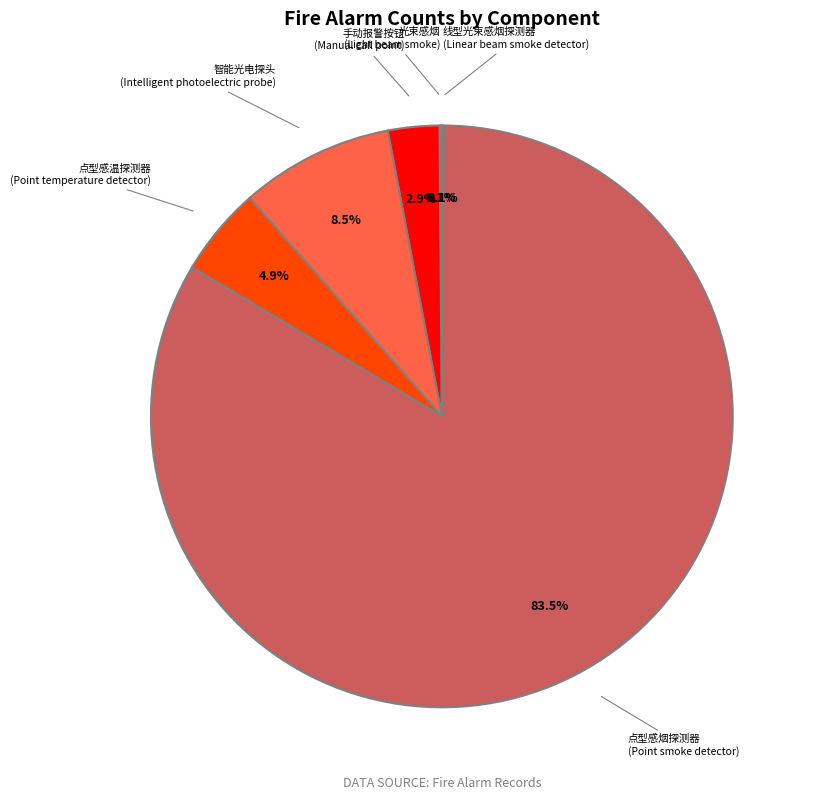

Which category has the biggest portion of the pie?

点型感烟探测器 (Point smoke detector)